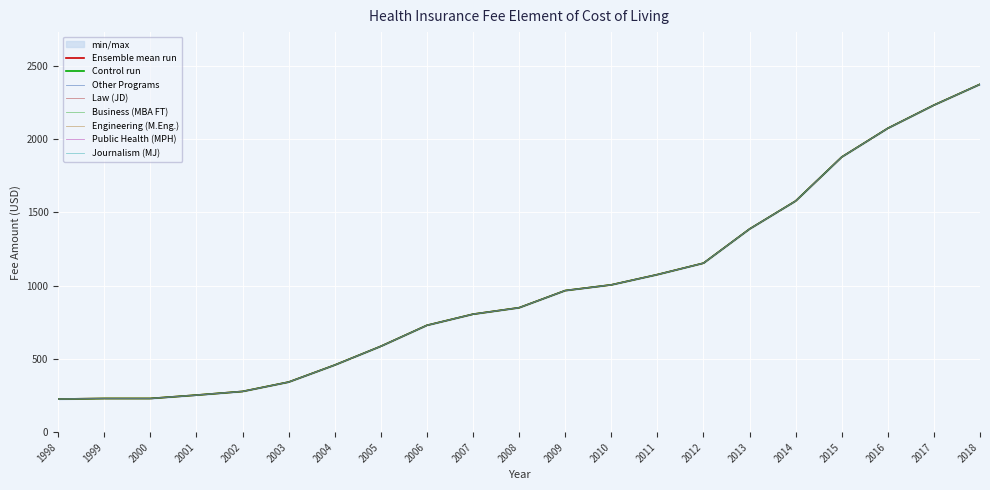

Is it true that Engineering (M.Eng.) equals 278 at 2002?

True